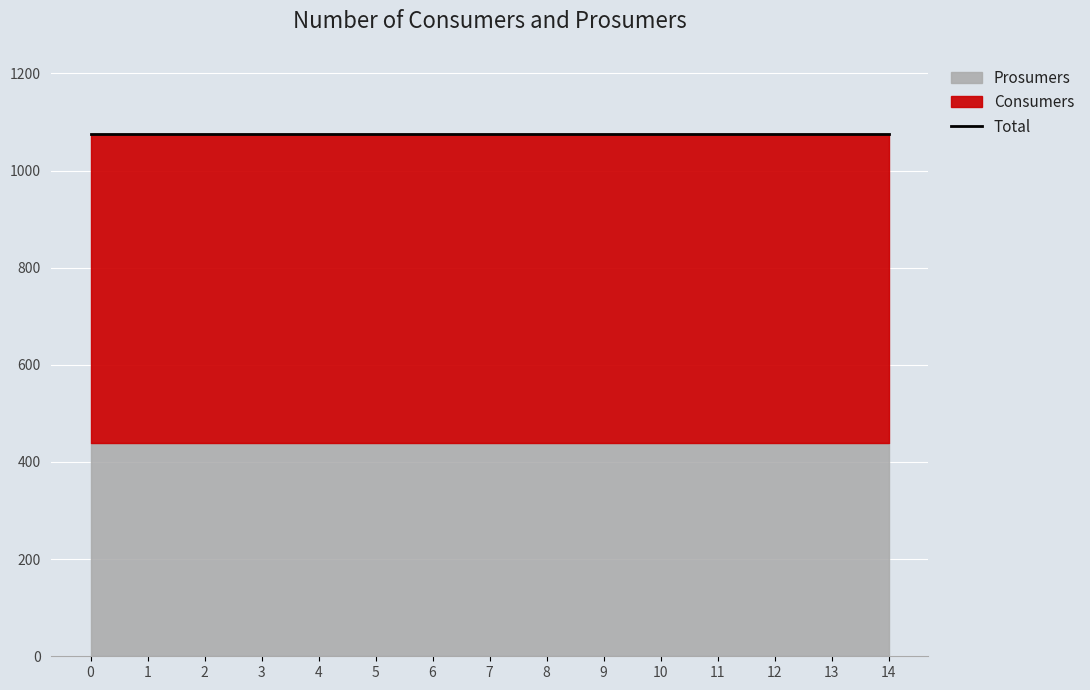

The Consumers series shows 1025 at 0. True or false?

False